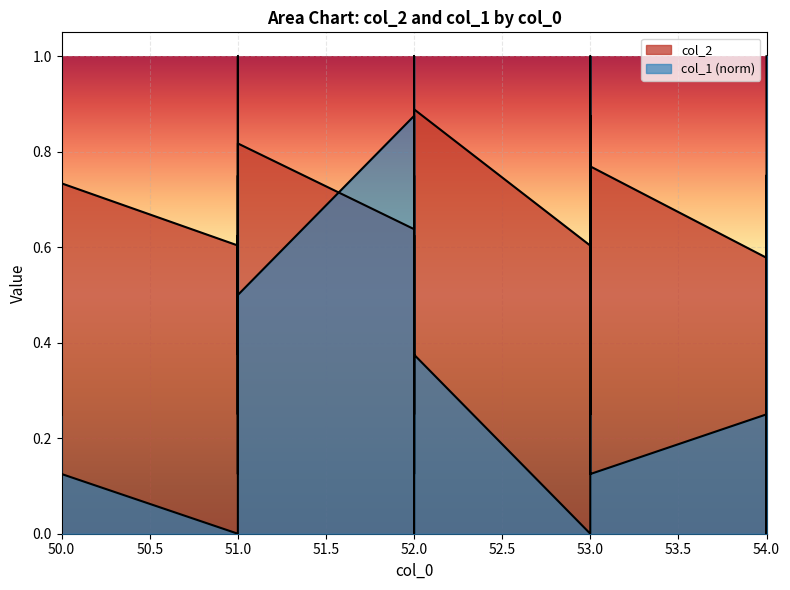

At which category does col_2 reach its first local valley?

51